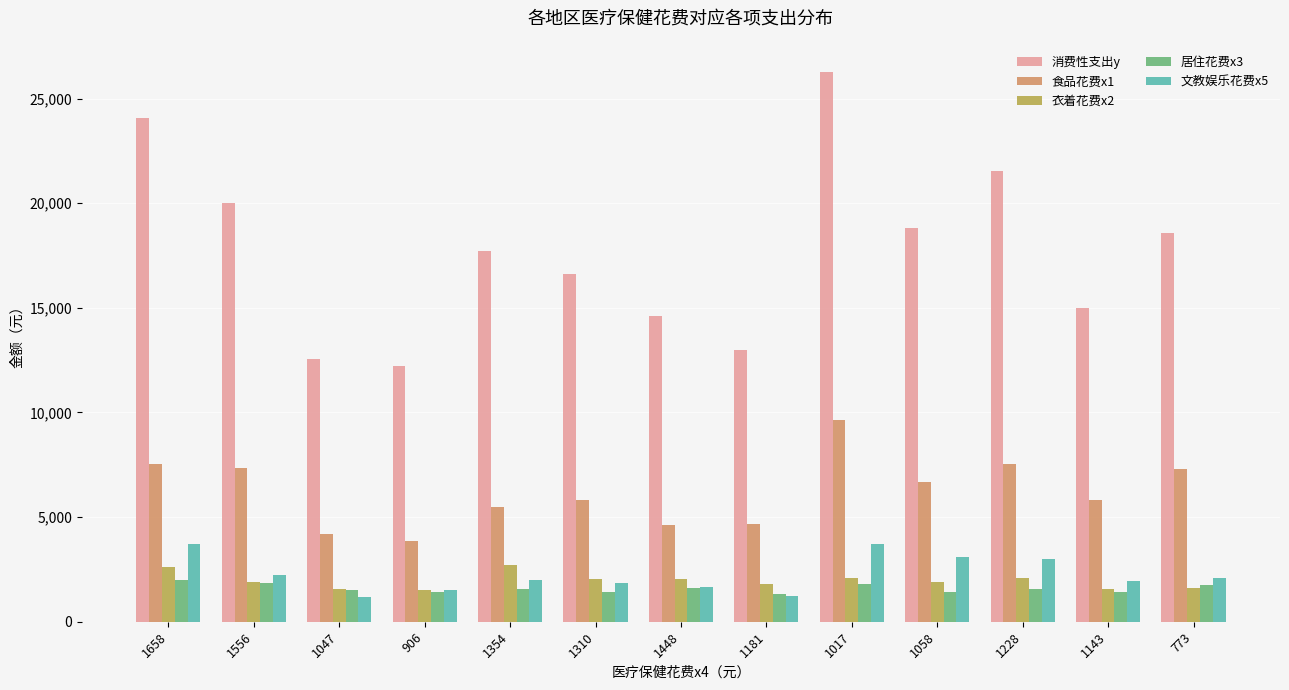

Where does the 居住花费x3 series first go above 1552?

1658